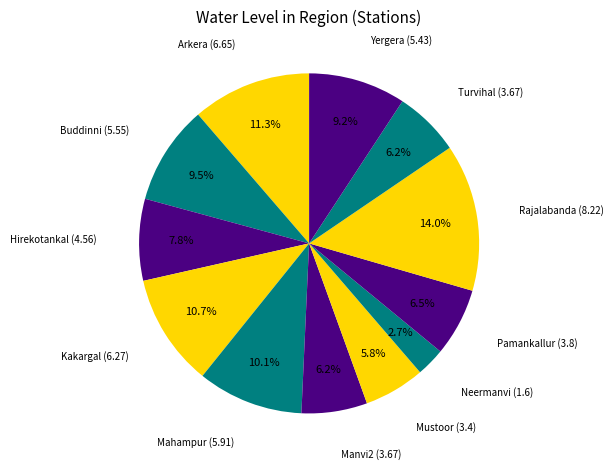

Which slice is the largest?

Rajalabanda